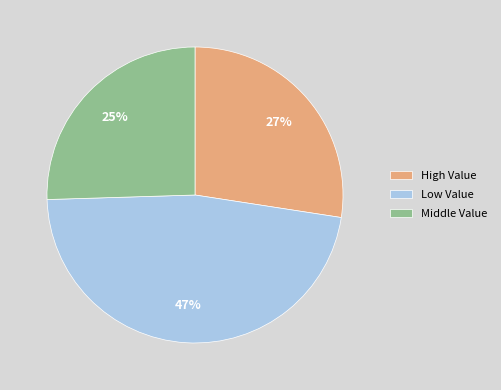

The High Value slice represents 34% of the pie. True or false?

False